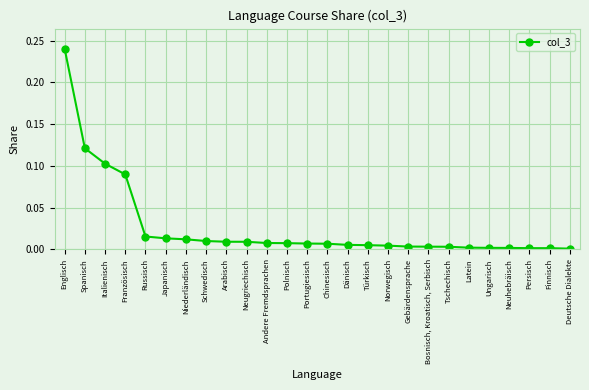

Is it true that the value at Portugiesisch is 0.0?

True